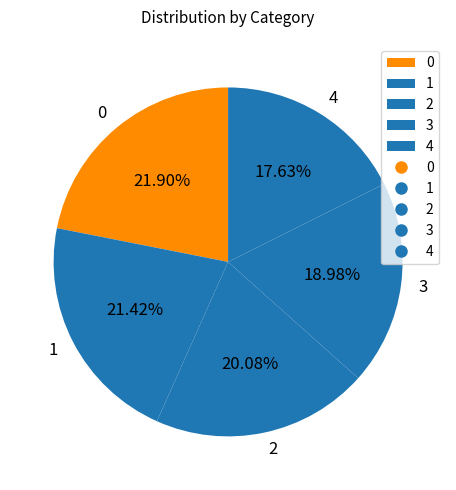

How much of the chart is everything except 3?

81.0%